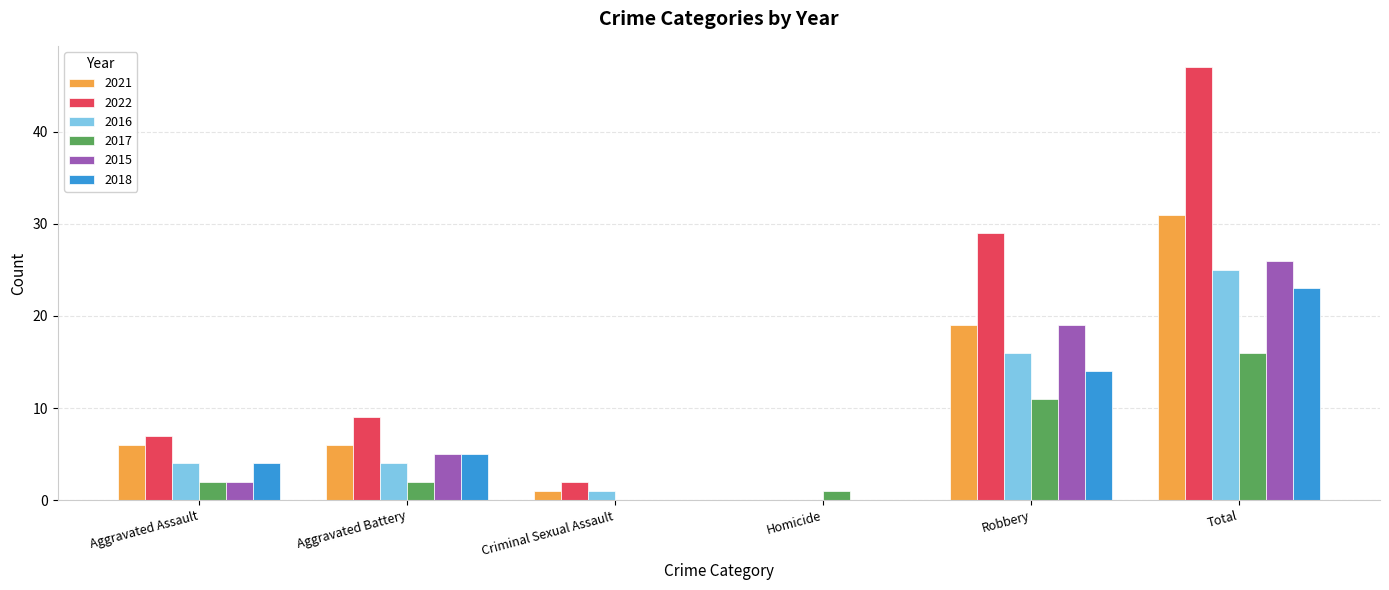

True or false: 2017 has a value of 4 at Total.

False